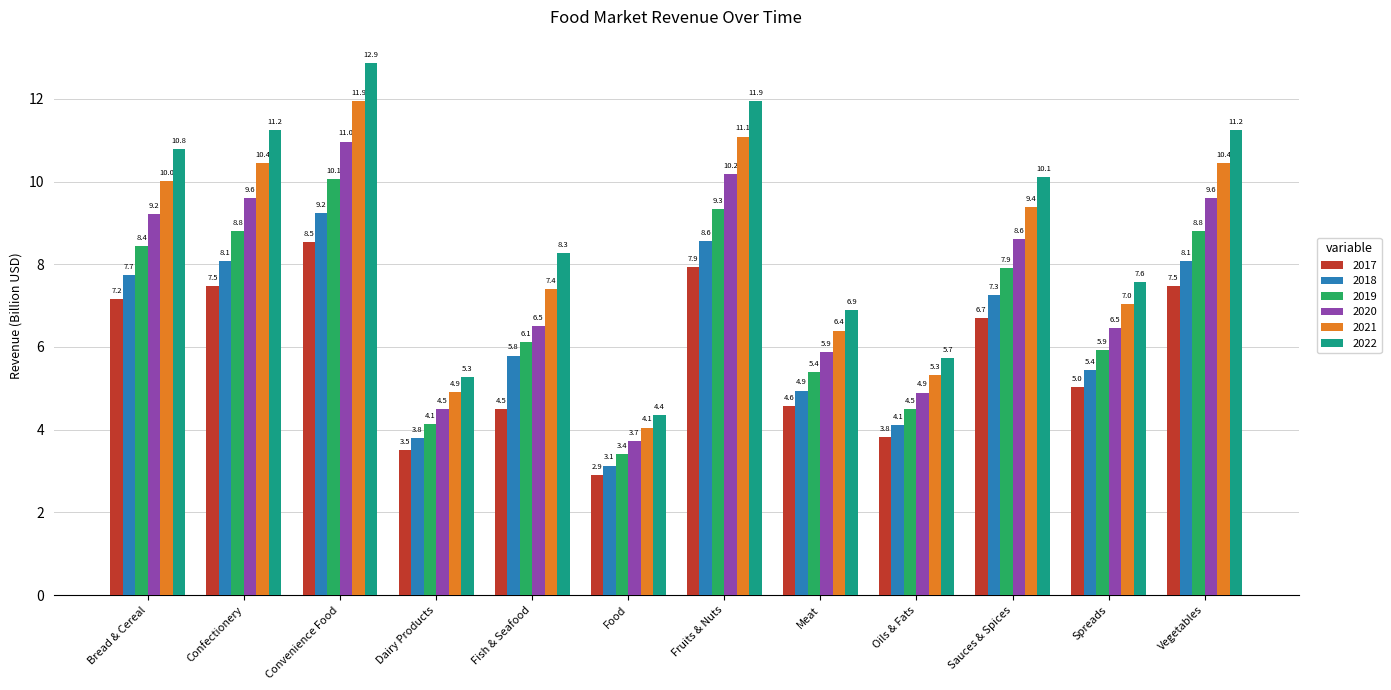

What is the difference between the maximum and minimum values in the 2020 series?

7.2